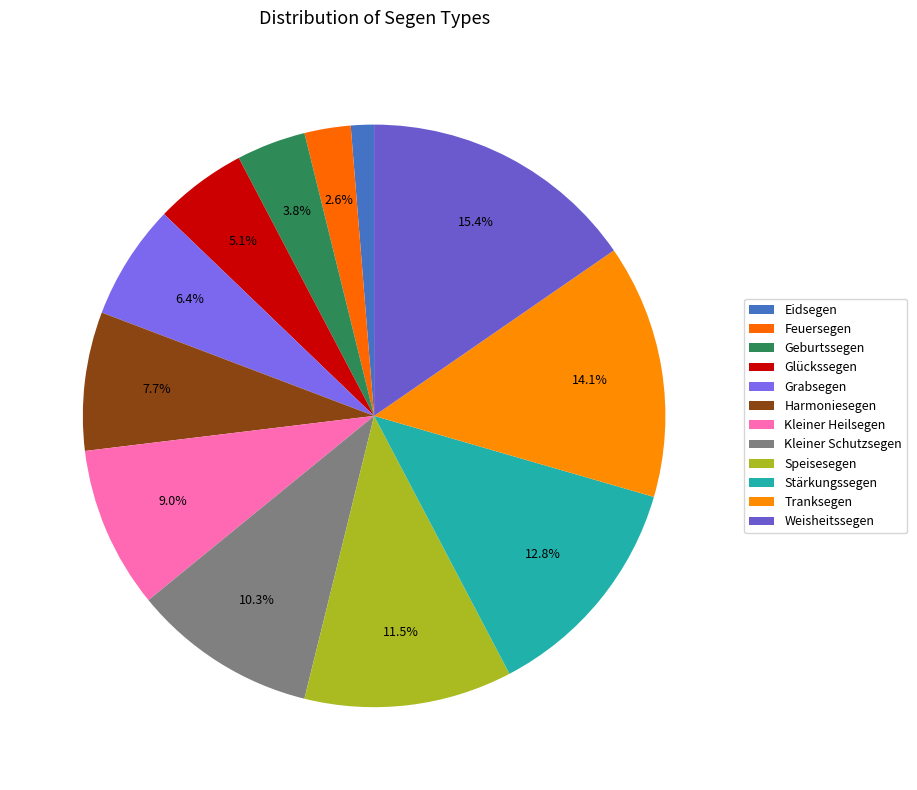

To the nearest percent, what is the combined percentage of Stärkungssegen and Grabsegen?

19%